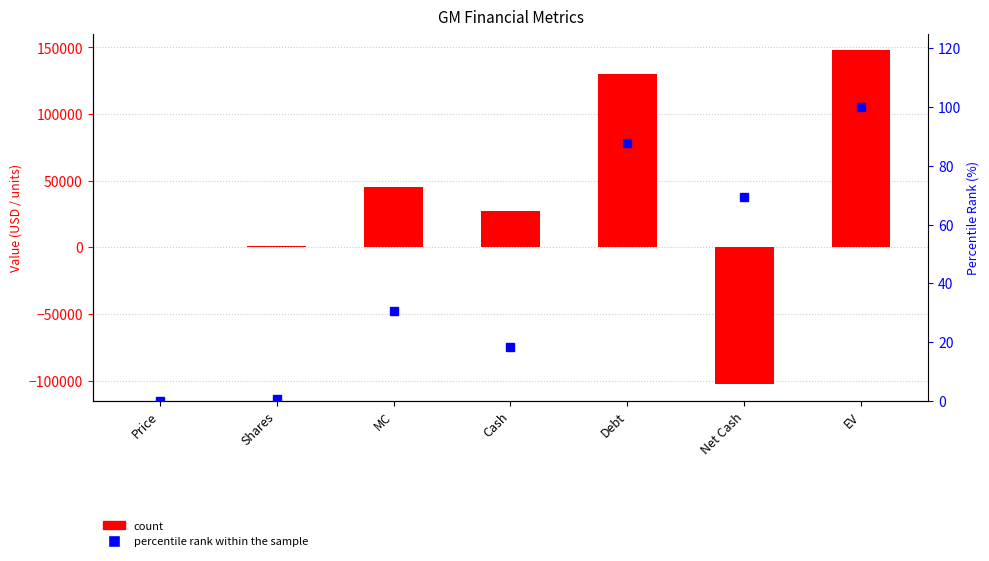

At how many categories does at least one series exceed -90857?

7